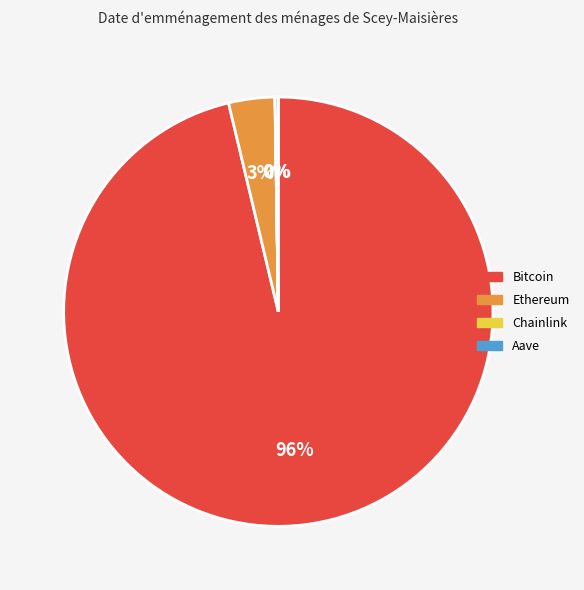

Is it true that Ethereum is 3% of the pie?

True